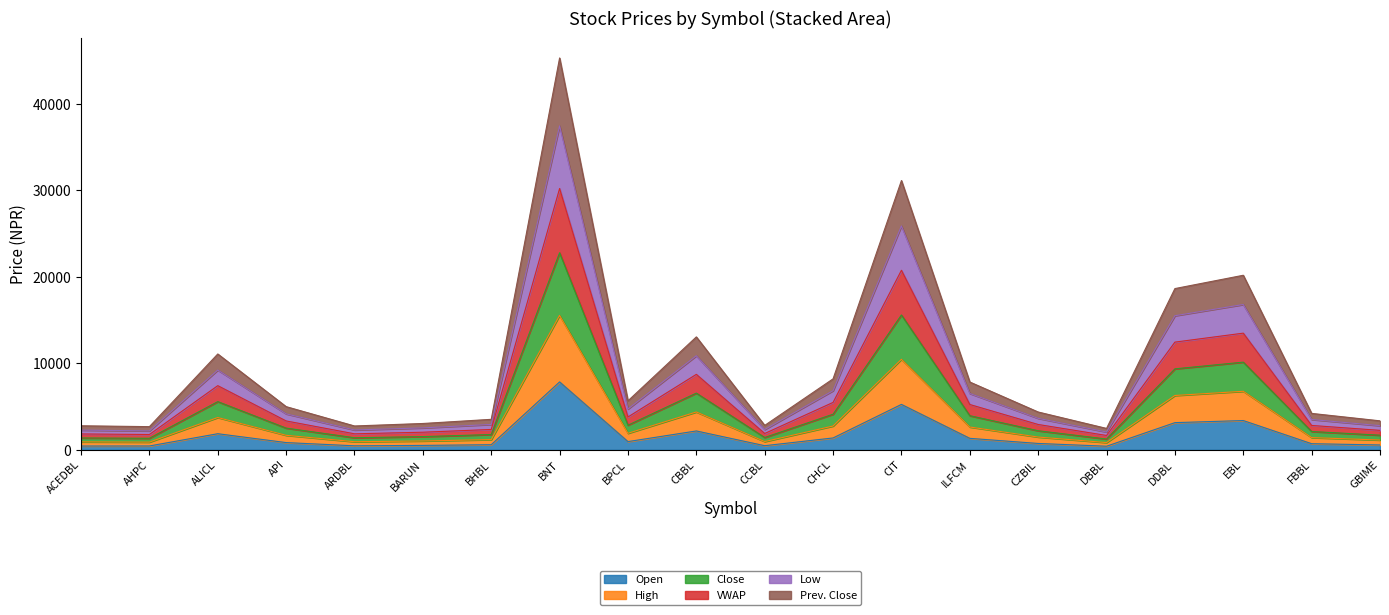

What is the highest value of the Open series?

7850